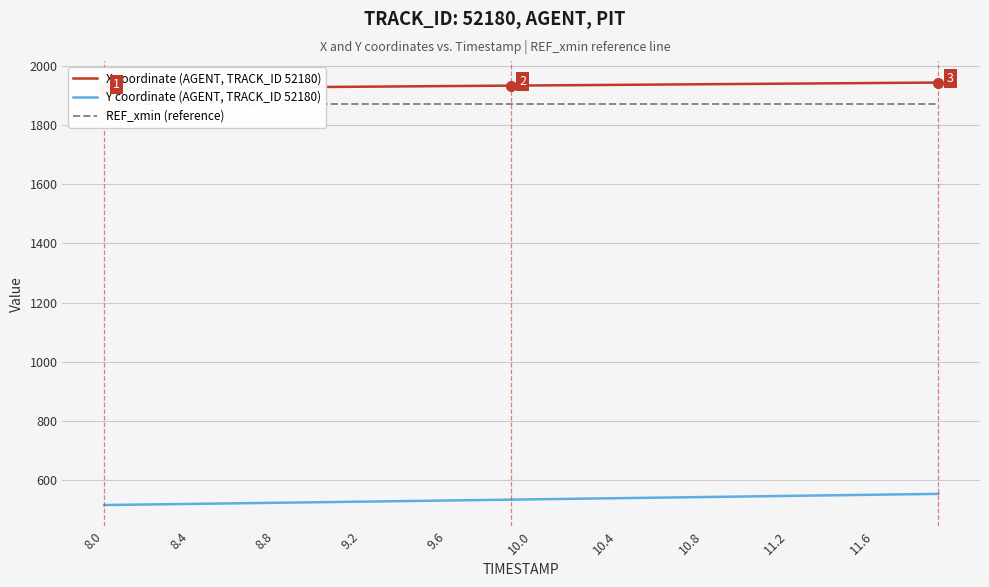

True or false: Y coordinate (AGENT, TRACK_ID 52180) and REF_xmin (reference) intersect in this chart.

False